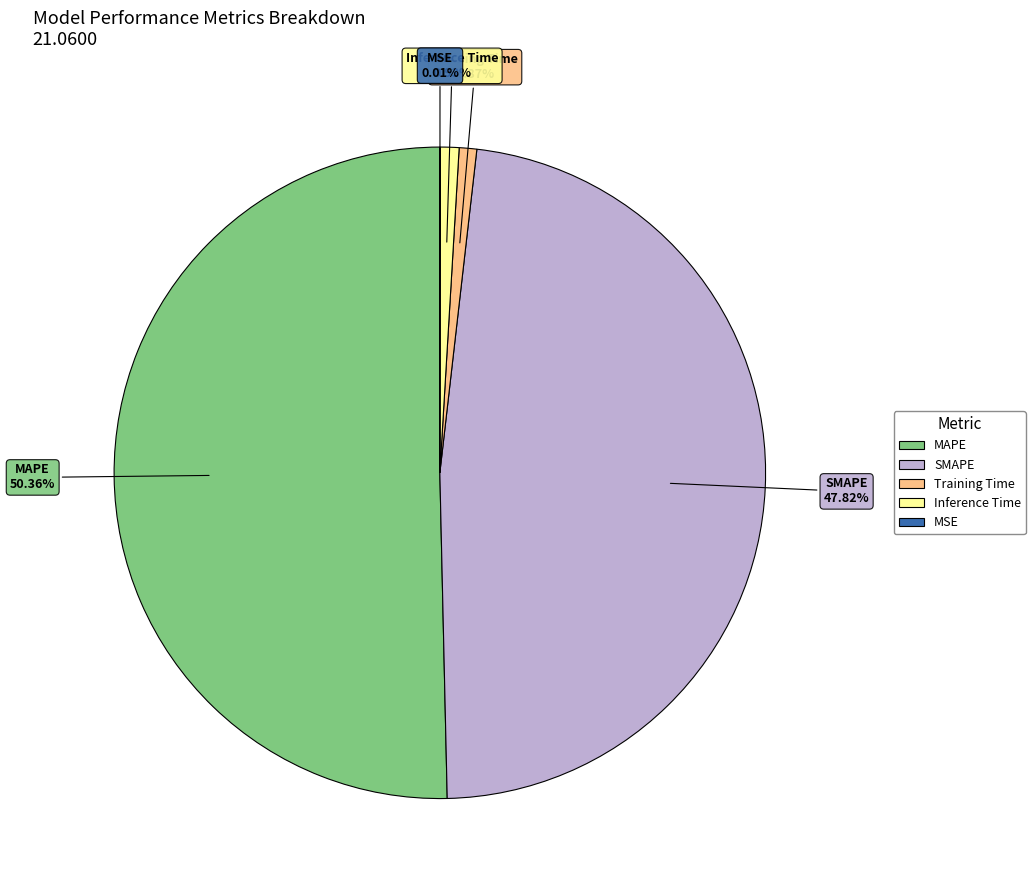

Is SMAPE the majority of the pie?

No